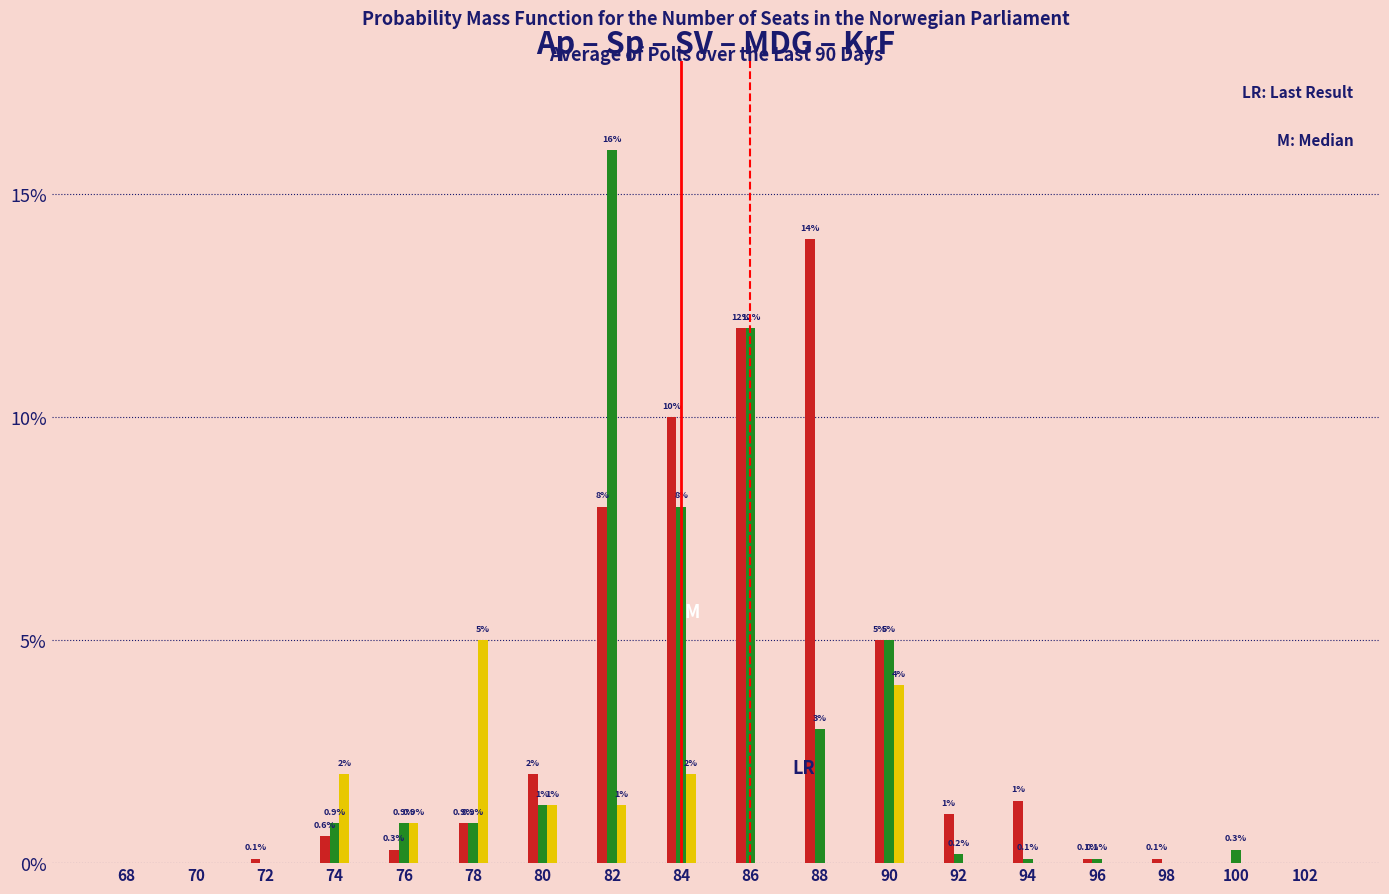

Which category has the highest value across all series?

82